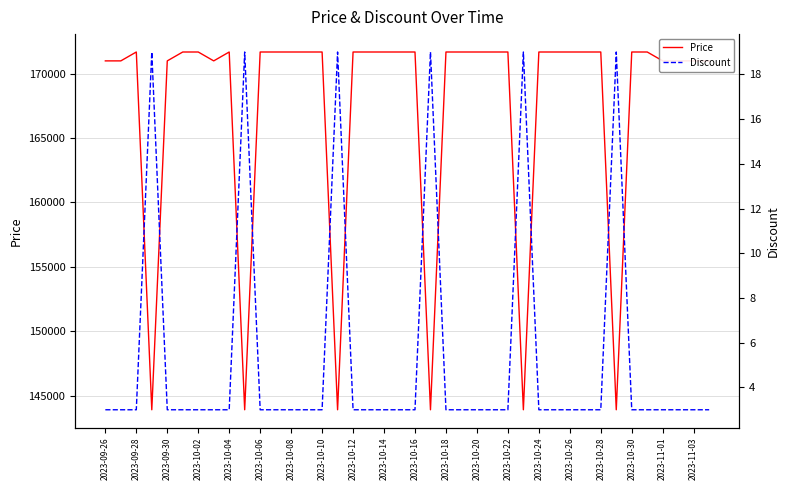

What is the lowest value of the Price series?

143900